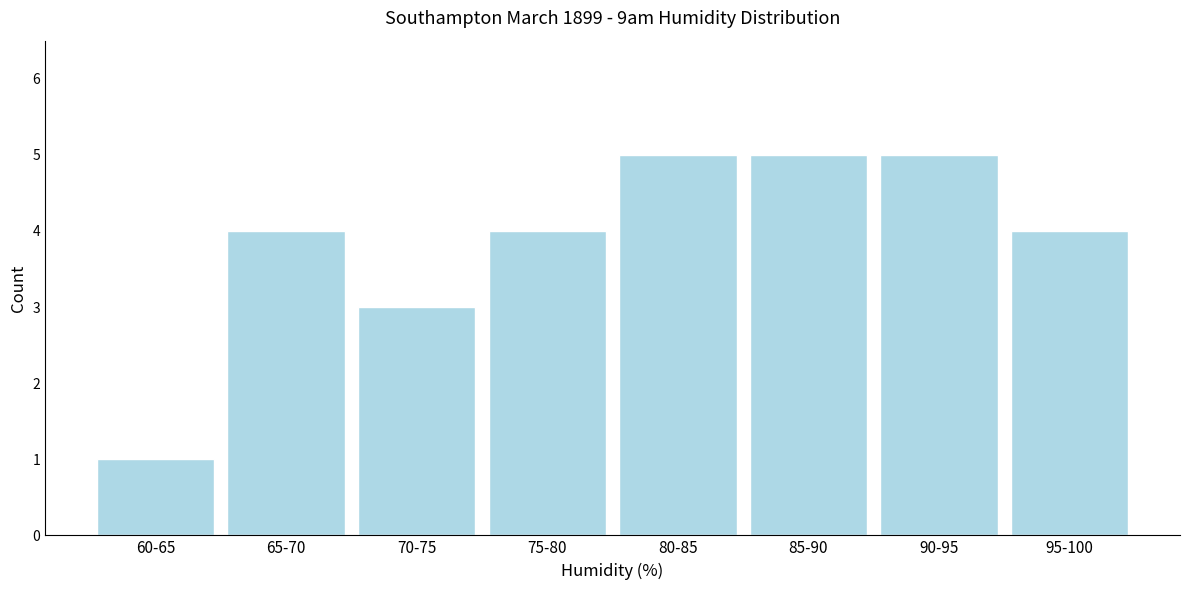

Reading left to right, extract all data points from this chart.

60-65=1	65-70=4	70-75=3	75-80=4	80-85=5	85-90=5	90-95=5	95-100=4